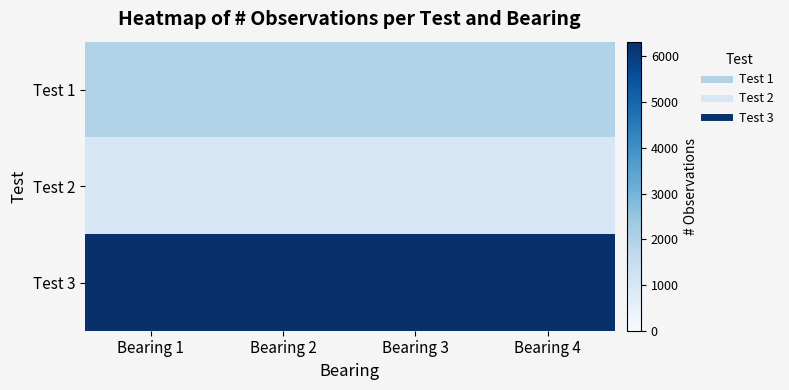

Reading left to right, transcribe all the data shown in this chart.

Test 1: Bearing 1=1996	Bearing 2=1996	Bearing 3=1996	Bearing 4=1996
Test 2: Bearing 1=984	Bearing 2=984	Bearing 3=984	Bearing 4=984
Test 3: Bearing 1=6324	Bearing 2=6324	Bearing 3=6324	Bearing 4=6324